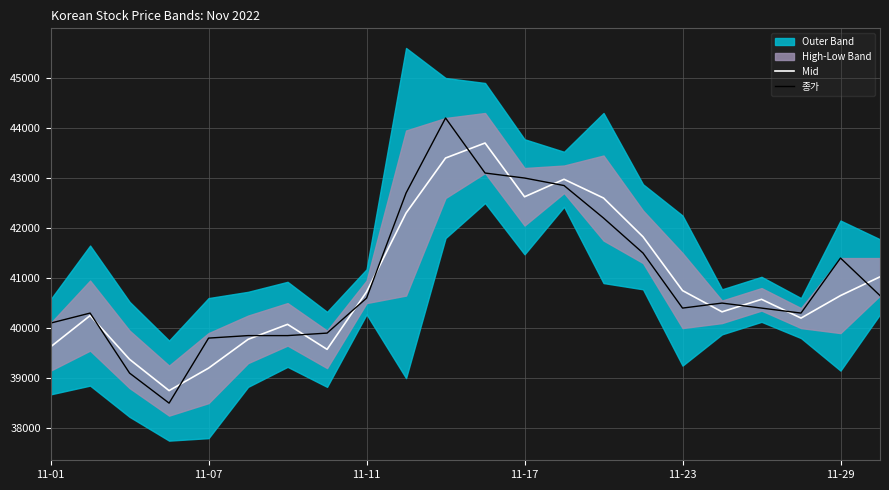

At which category does the chart reach its peak across all series?

10